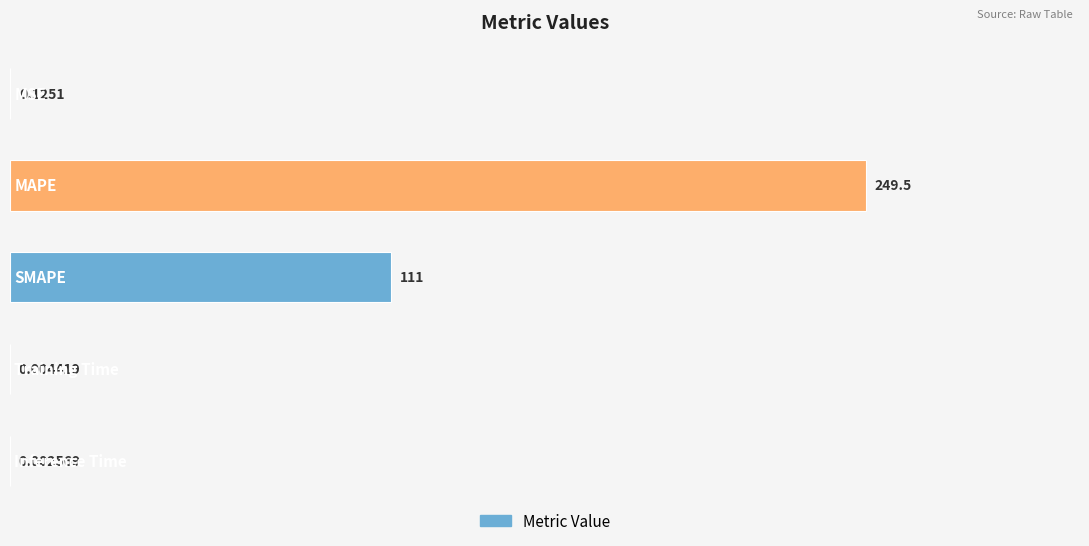

Are the bars grouped side by side (vs. stacked)?

No